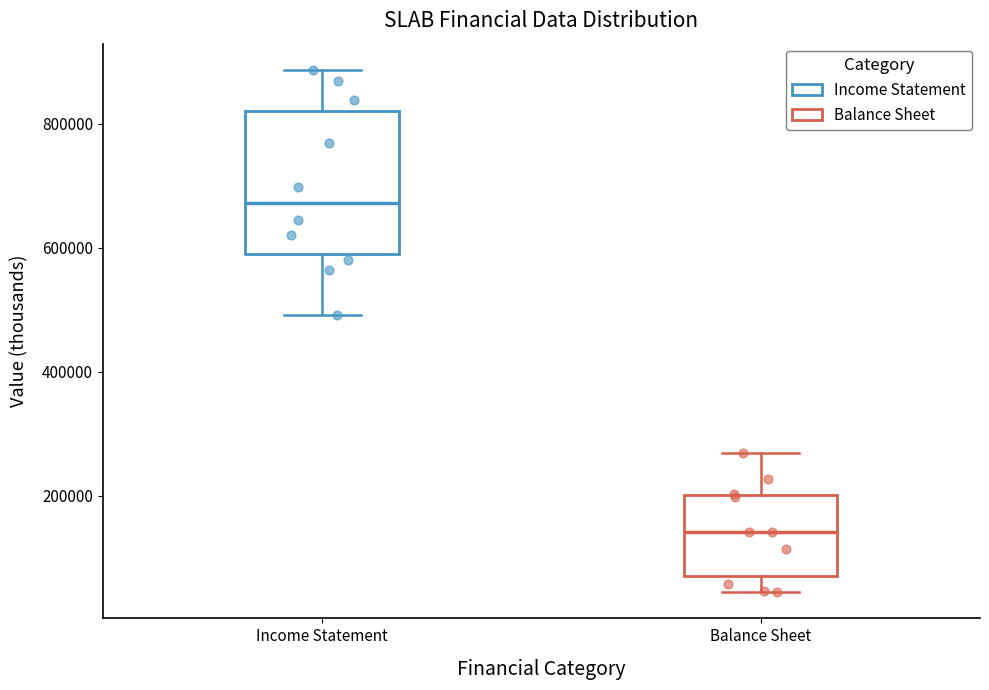

Which box is the tallest, from its lower edge to its upper edge?

Income Statement